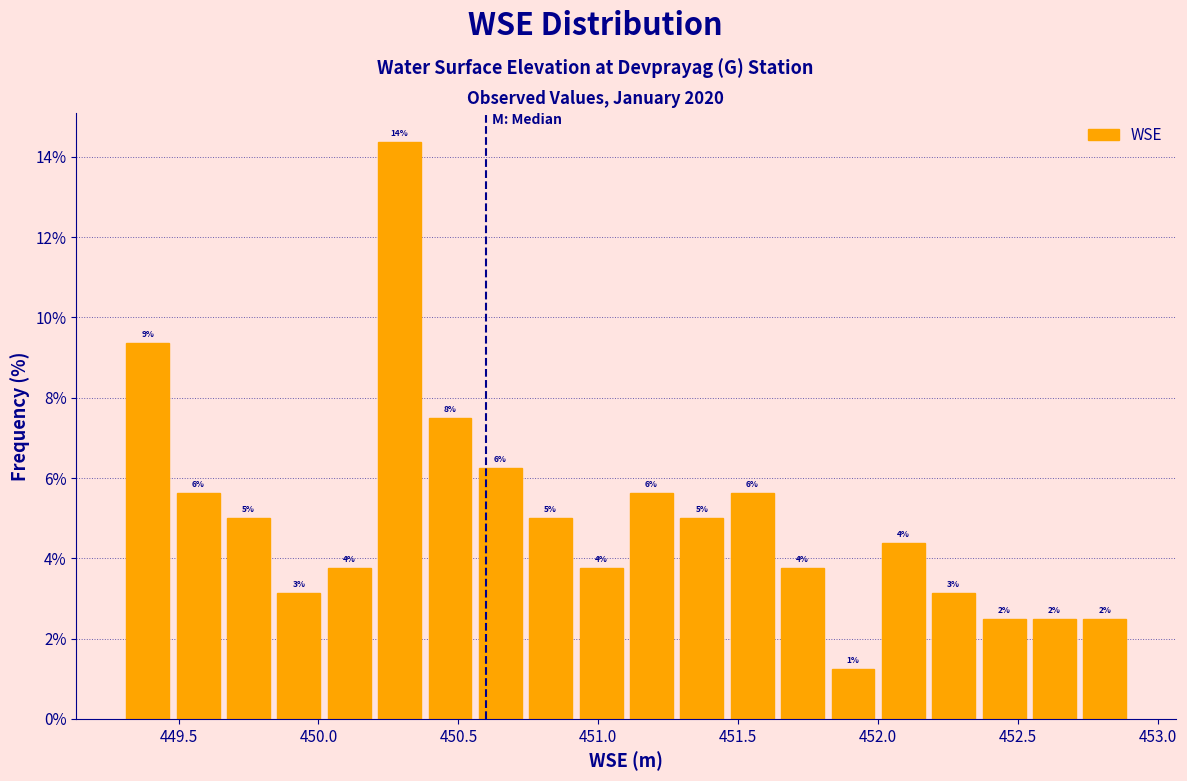

Read against the x-axis, roughly where is the centre of the tallest bar?

450.30